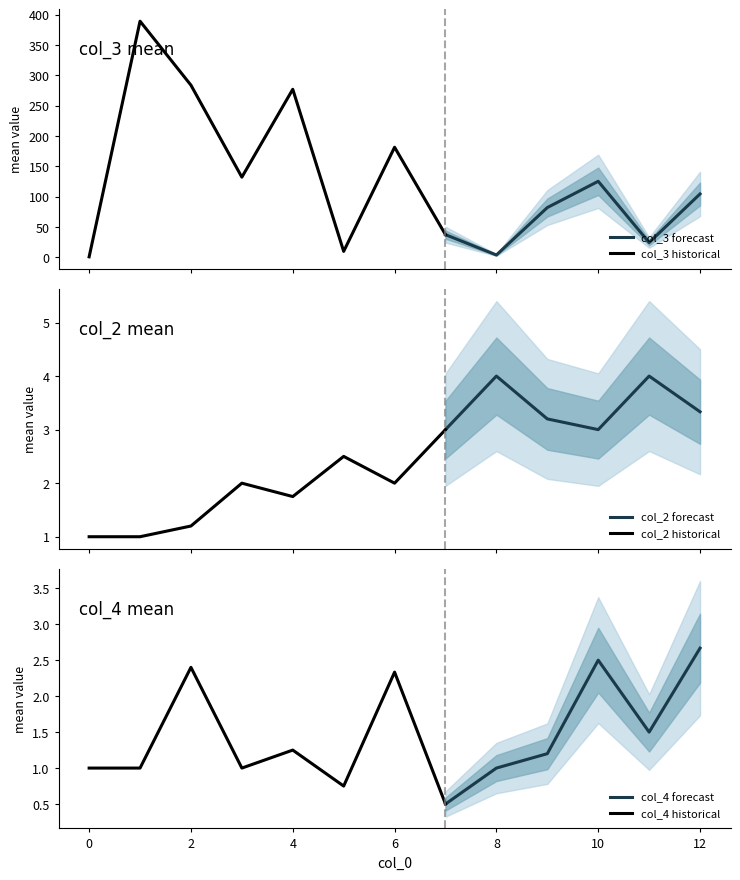

Is it true that col_4 forecast equals 1.0 at 8?

True